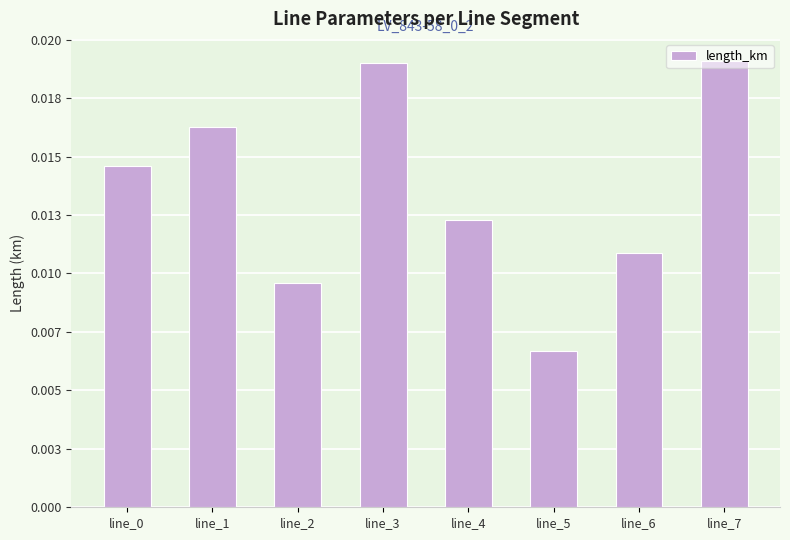

How many values are between 0 and 1?

8